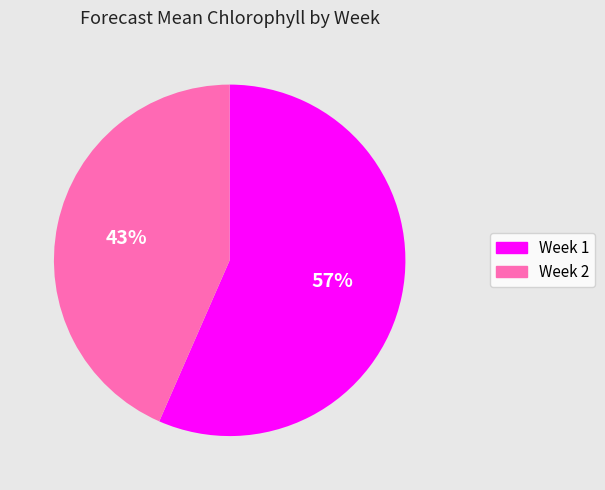

What percentage is the Week 1 slice, to the nearest percent?

57%